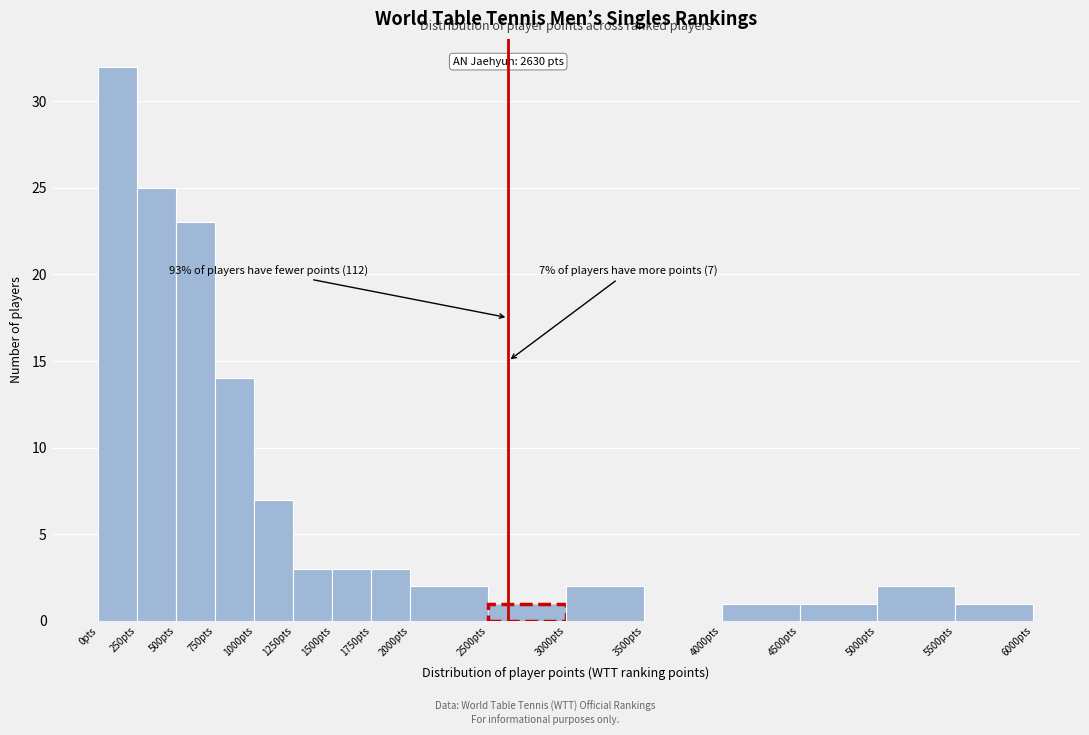

Which range on the x-axis has the tallest bar?

0 to 250